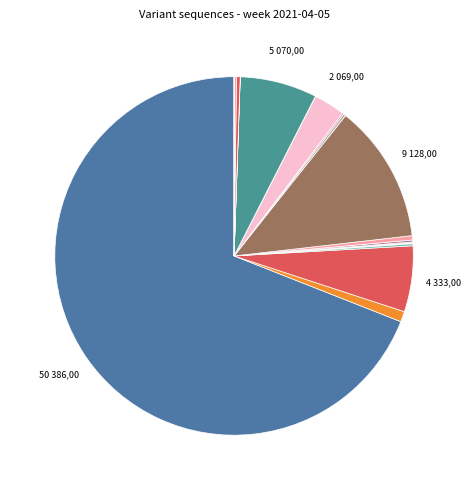

To the nearest percent, what is the average slice percentage?

5%